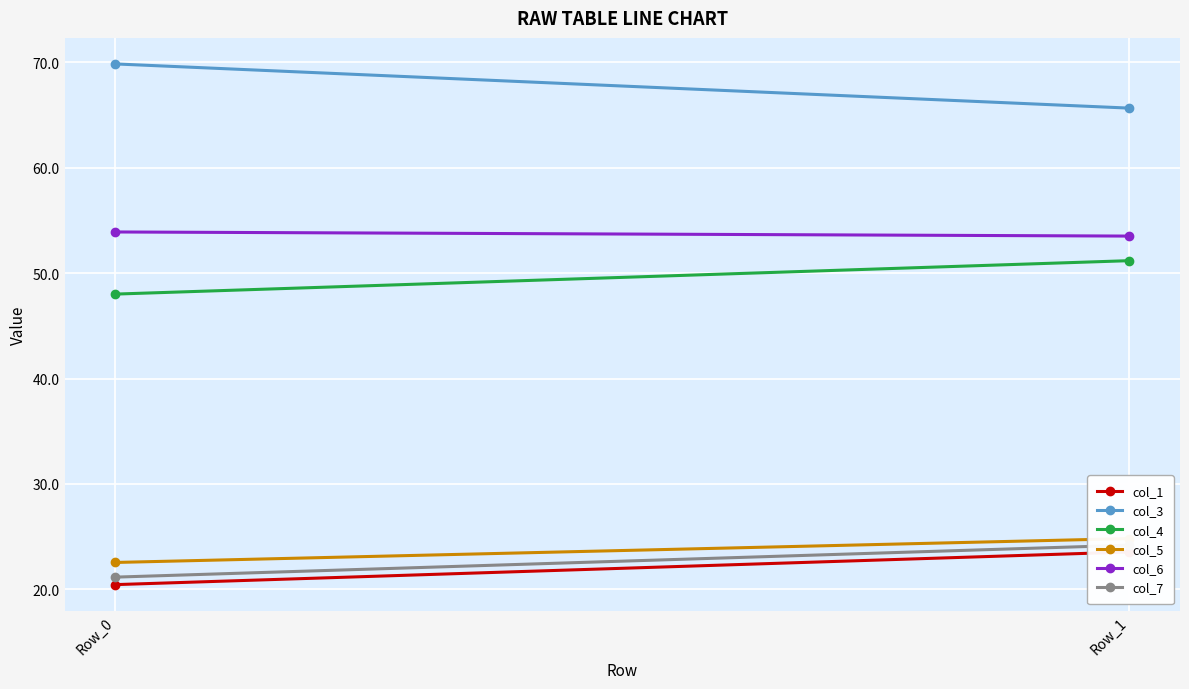

At how many categories does at least one series exceed 43?

2